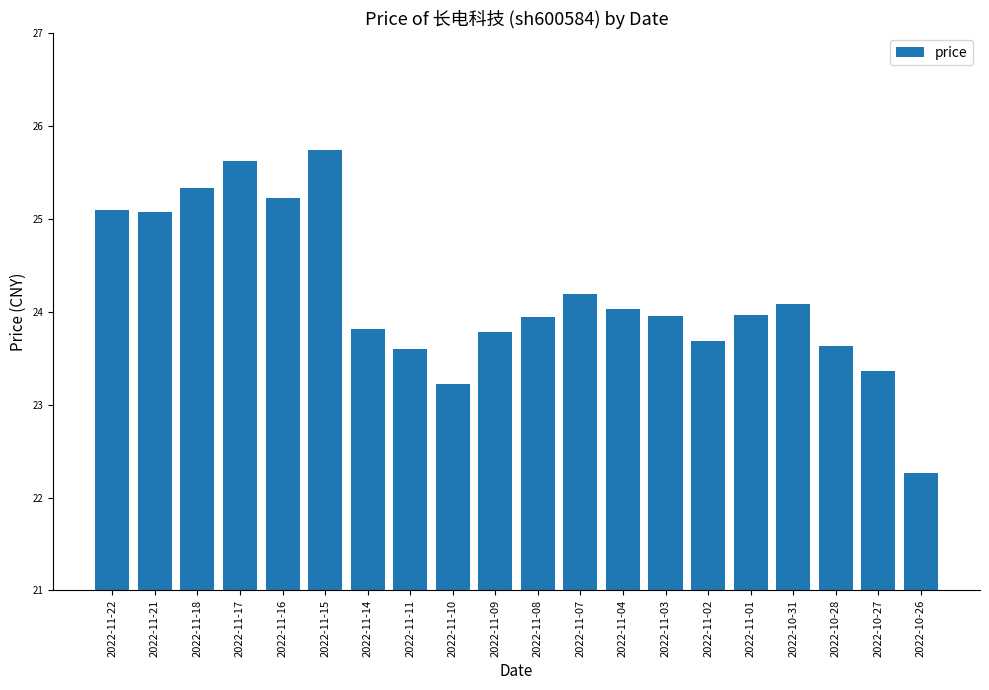

At which category does the chart reach its minimum across all series?

2022-10-26